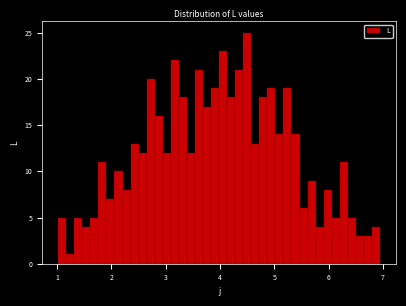

Around what value on the x-axis is the tallest bar? Give the approximate position of its centre, as read against the axis.

4.5